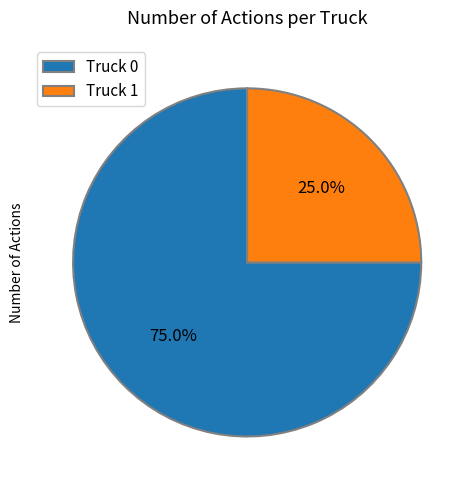

To the nearest percent, what percentage of the pie is Truck 1?

25%